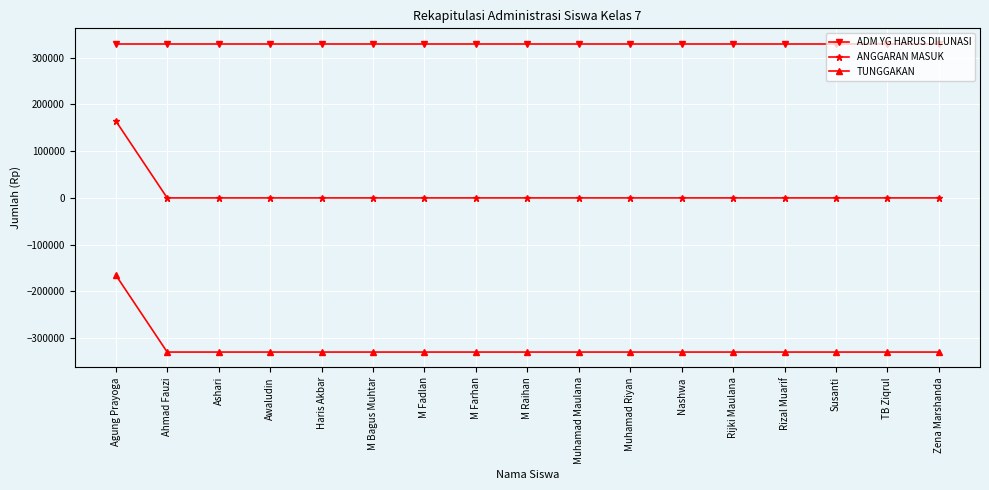

What is the difference between the highest and lowest values at Rizal Muarif?

660000